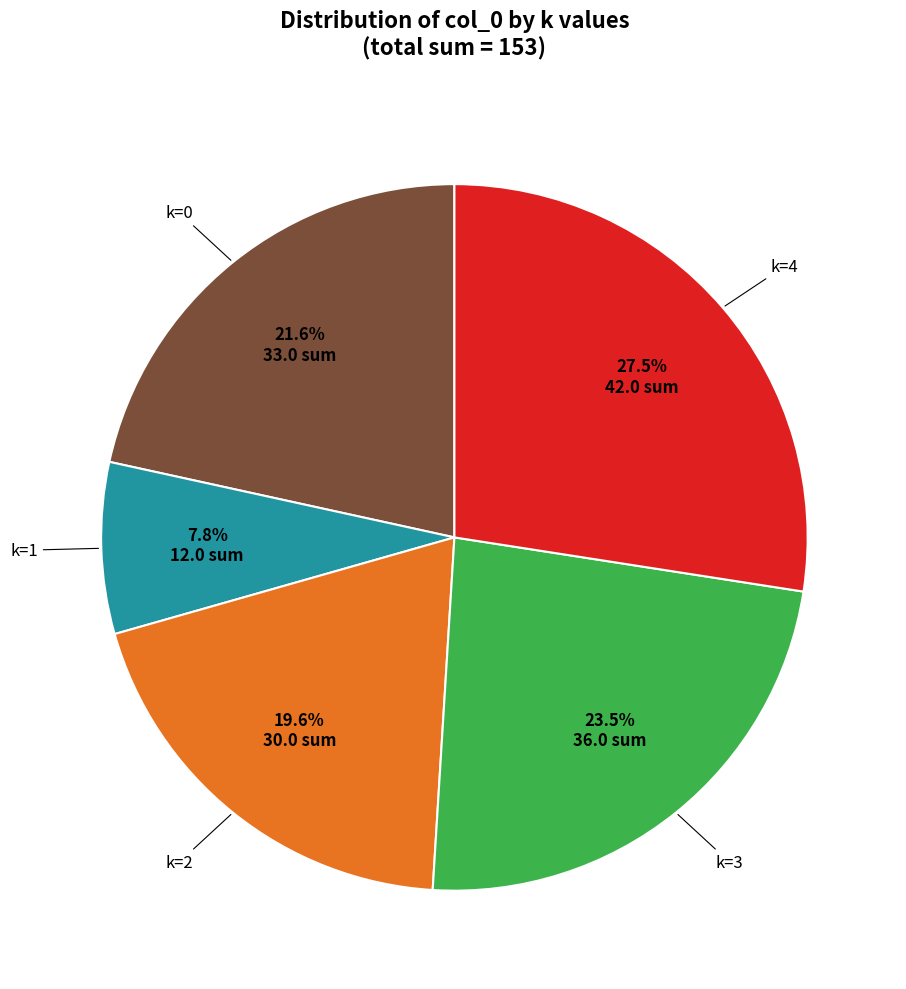

Is there a majority slice in this chart?

No